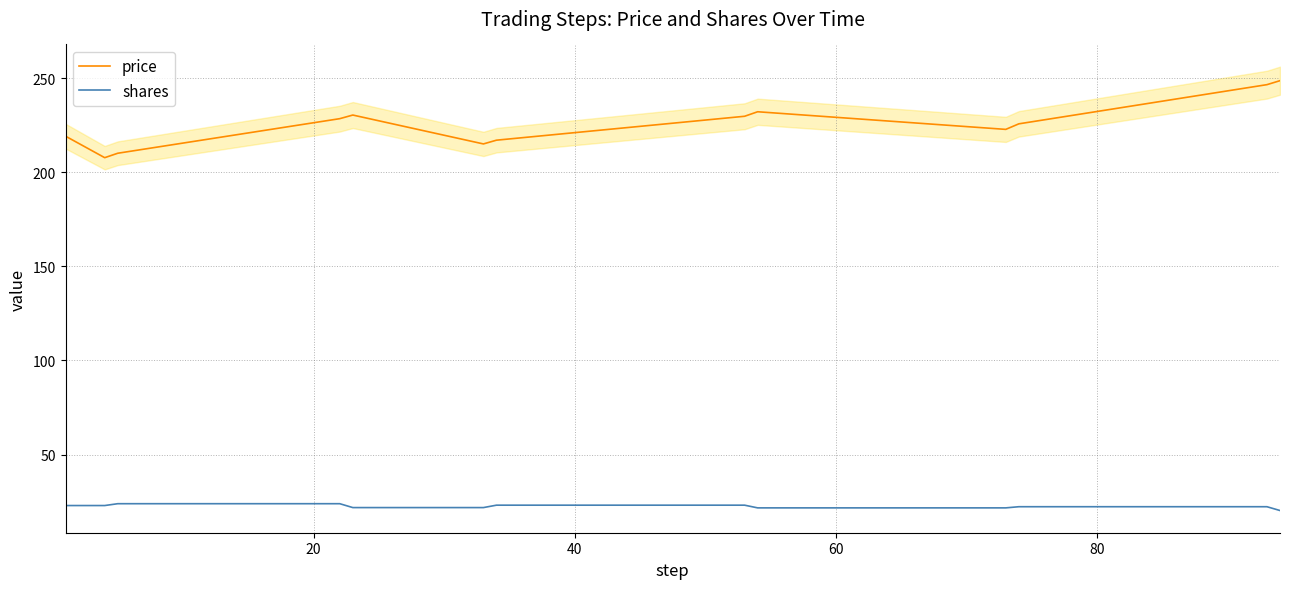

What is the minimum value for price?

207.8